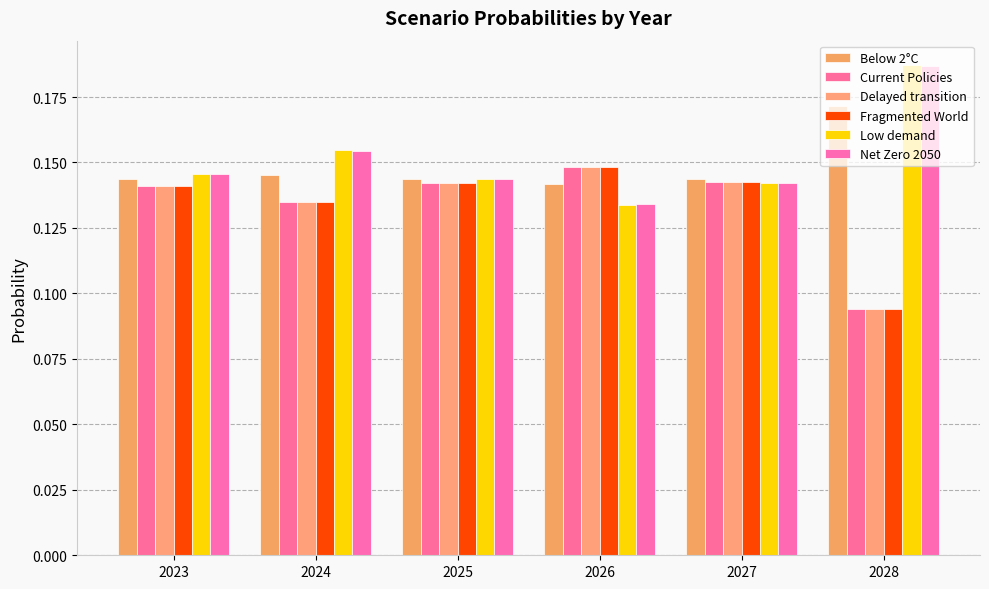

What is the average value of the Current Policies series?

0.1